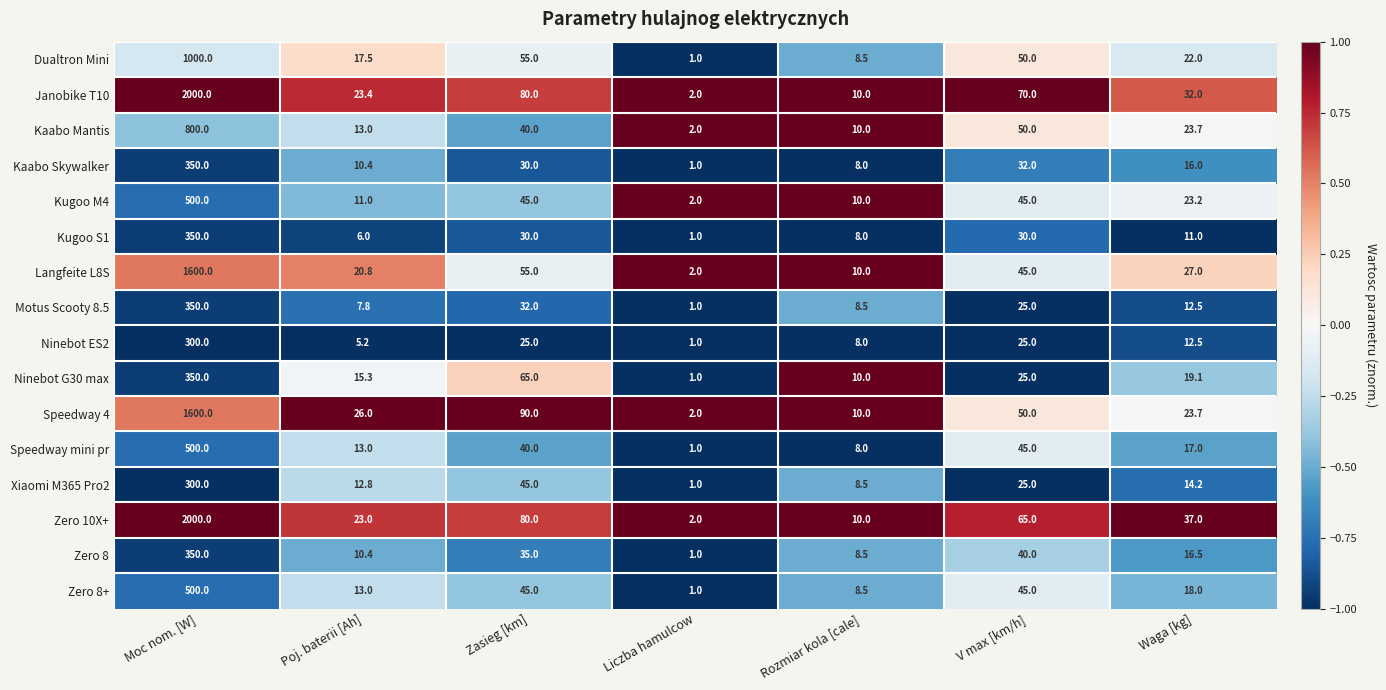

How many data points does each series have?

7